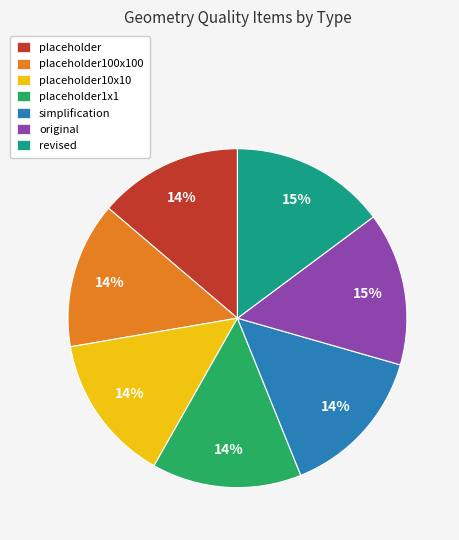

To the nearest percent, what is the difference between the largest and smallest slice percentages?

1%